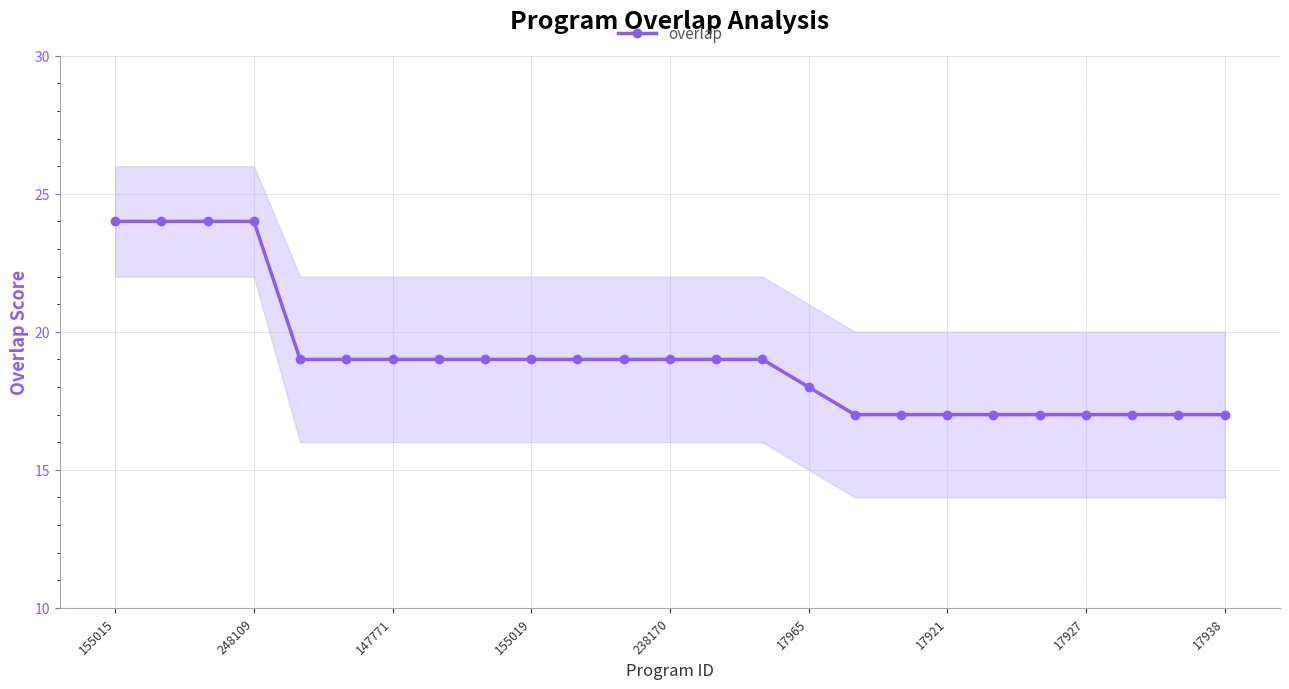

How many values are between 17 and 19?

21